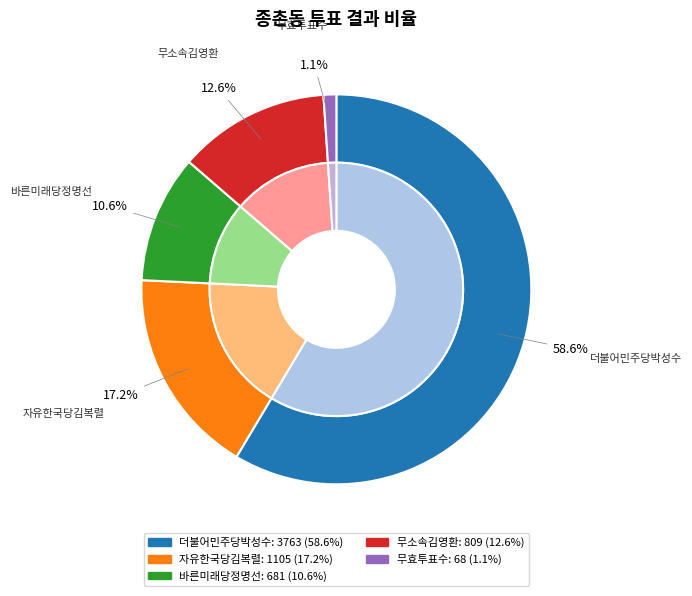

What percentage do 자유한국당김복렬 and 무소속김영환 together represent?

29.8%